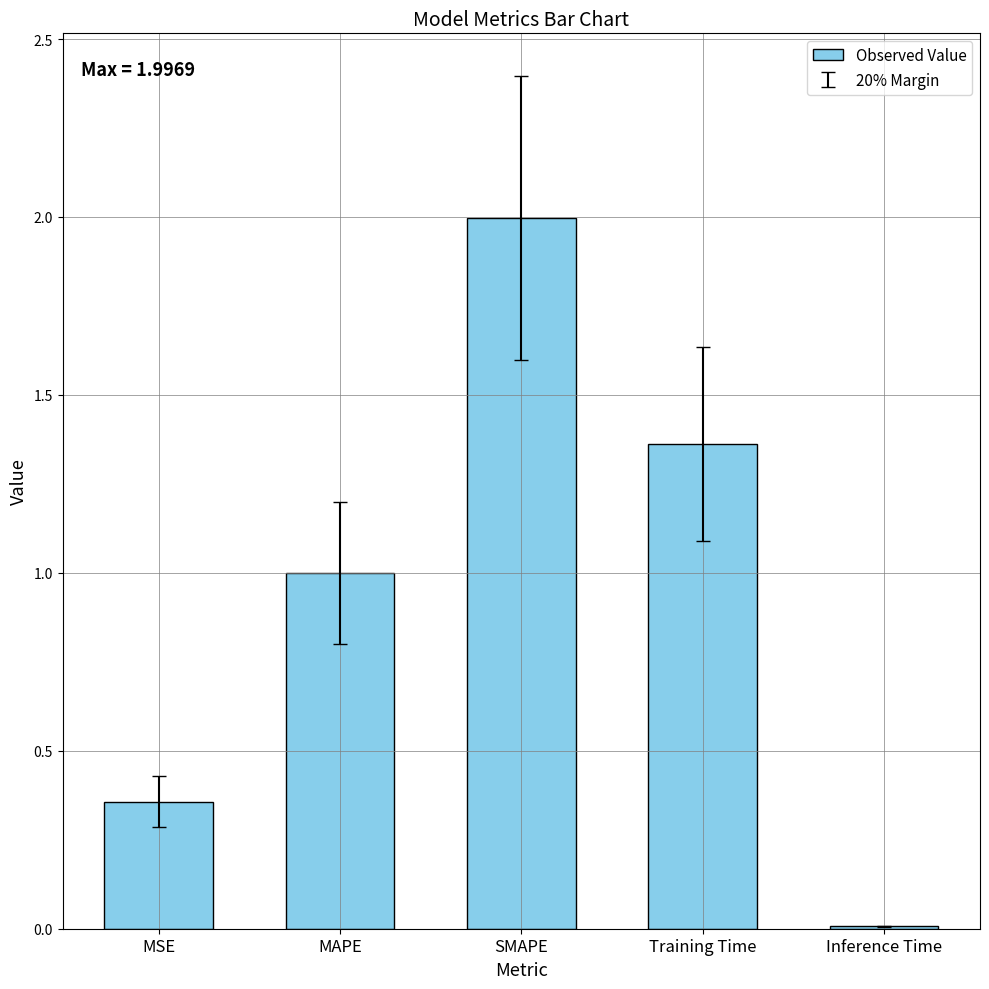

What is the maximum value shown in the chart?

2.0